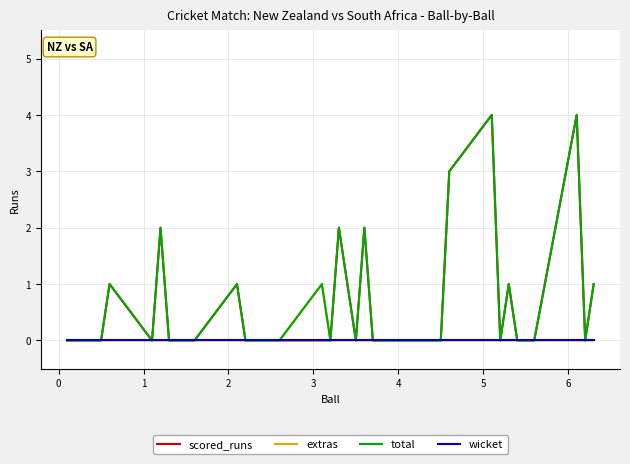

What is the difference between the maximum and minimum values in the scored_runs series?

4